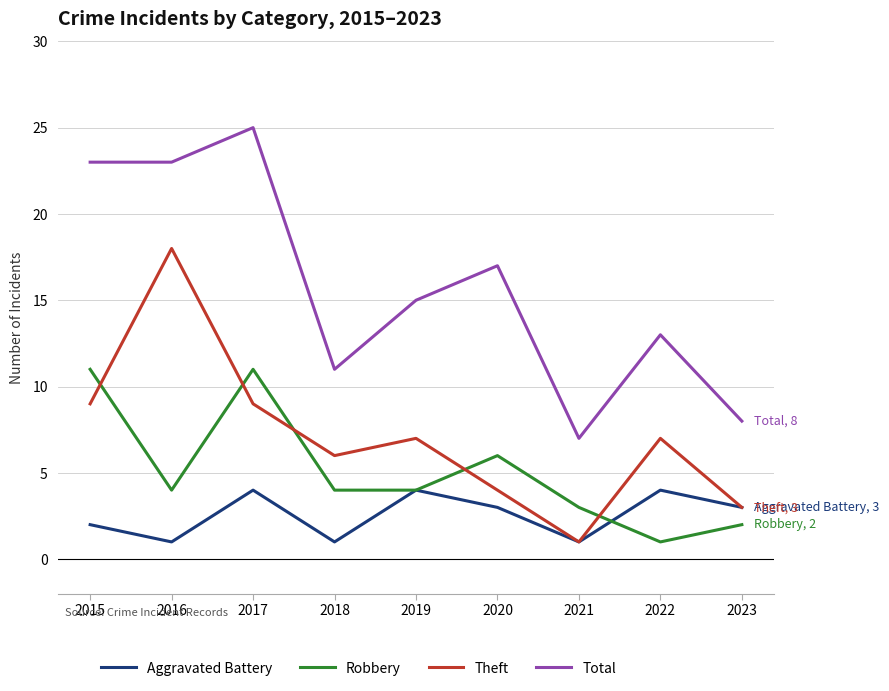

Where is Robbery nearest to the value 6?

2020